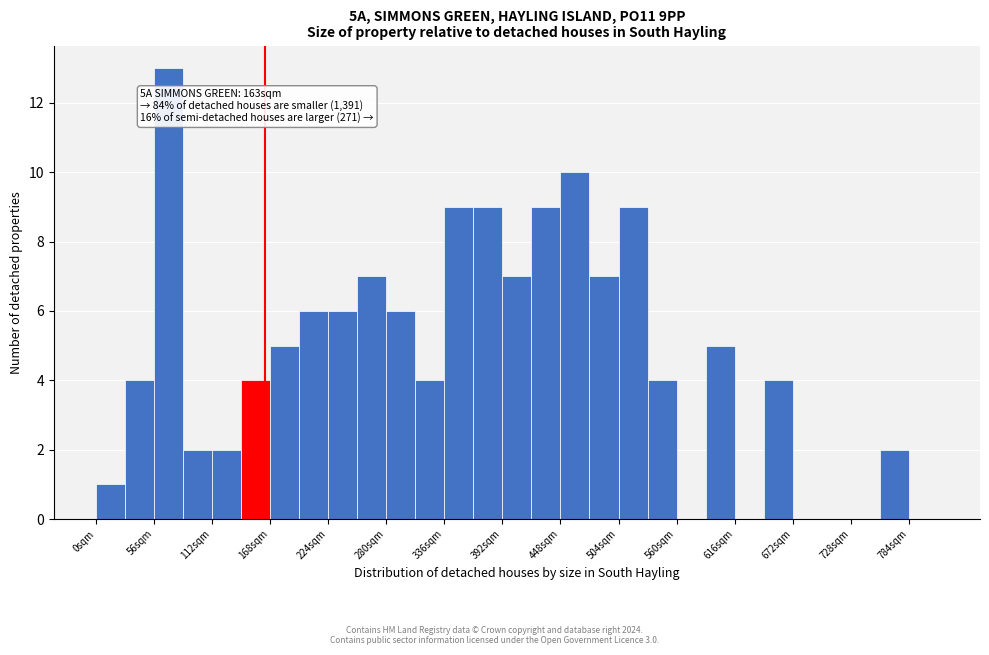

Around what value on the x-axis is the tallest bar? Give the approximate position of its centre, as read against the axis.

70